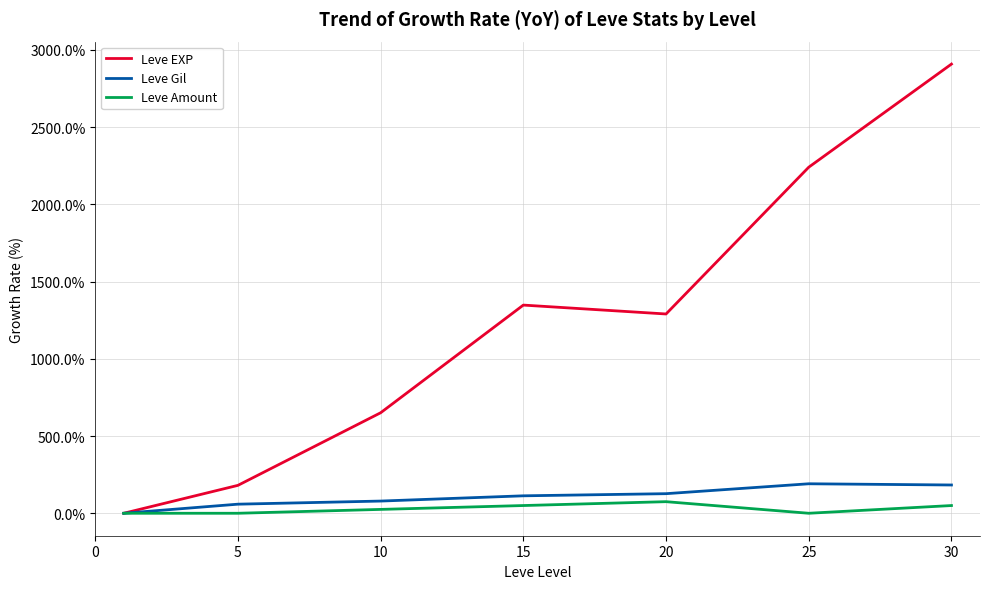

Which series has the widest spread of values?

Leve EXP